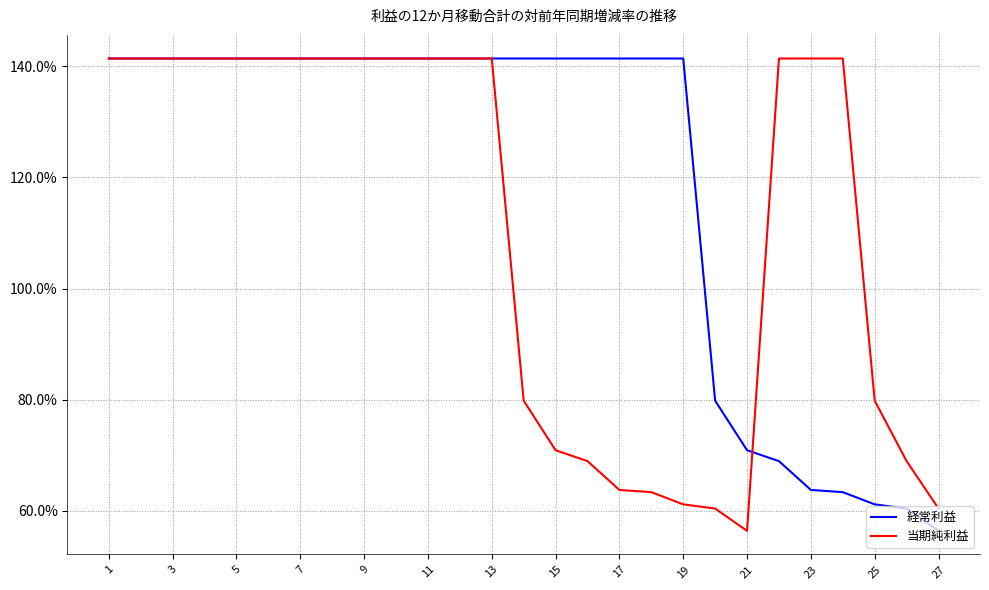

What are all the series names shown in the legend?

経常利益, 当期純利益